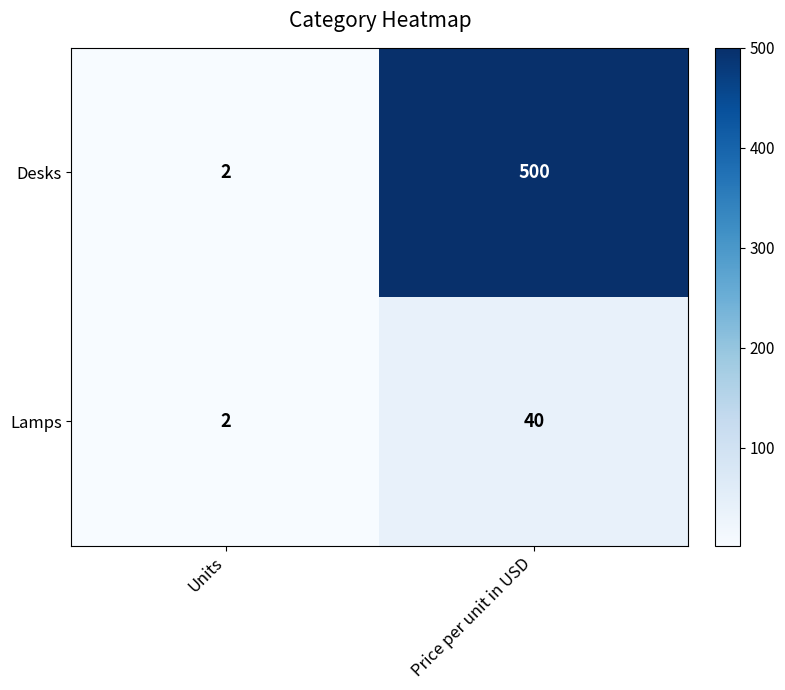

Which series changed the most between Units and Price per unit in USD?

Desks